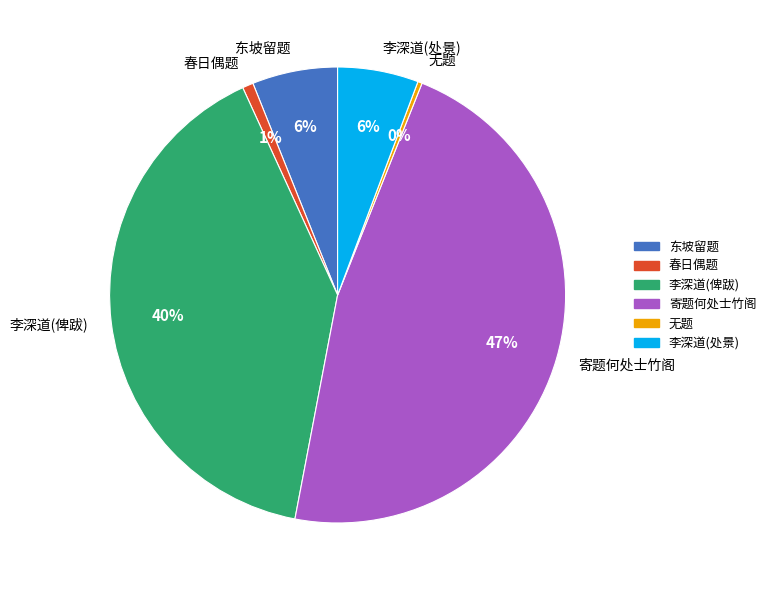

How many slices are in this pie chart?

6